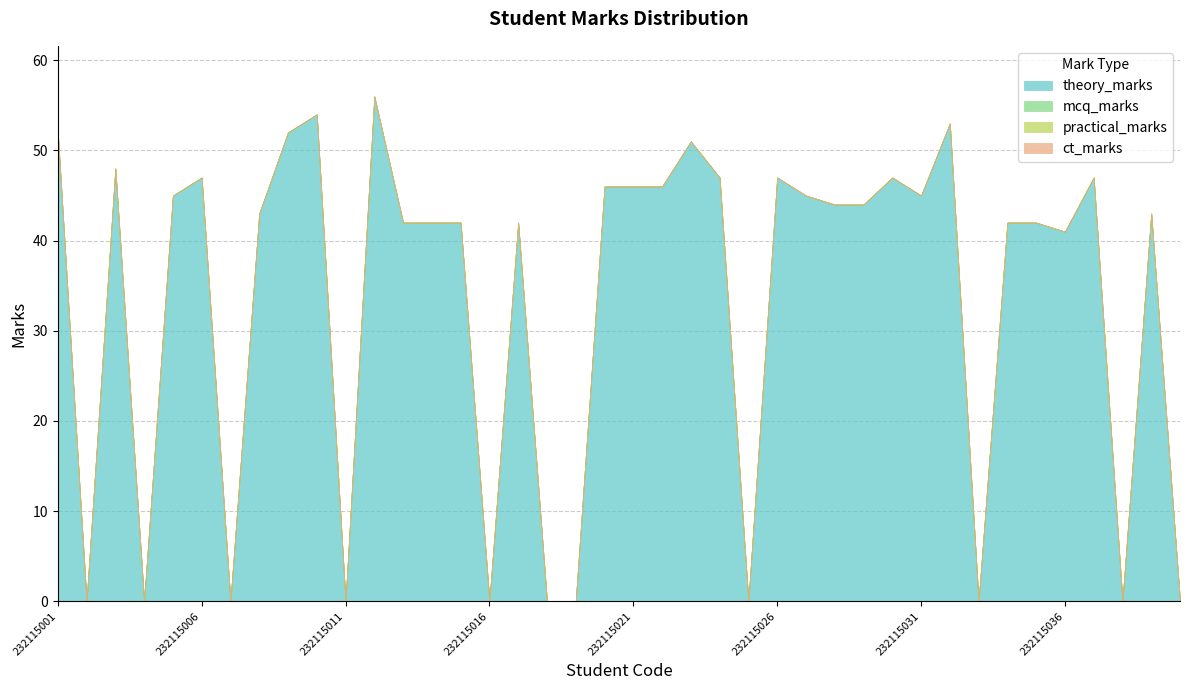

Rank the categories by practical_marks value from highest to lowest.

232115001, 232115002, 232115003, 232115004, 232115005, 232115006, 232115007, 232115008, 232115009, 232115010, 232115011, 232115012, 232115013, 232115014, 232115015, 232115016, 232115017, 232115018, 232115019, 232115020, 232115021, 232115022, 232115023, 232115024, 232115025, 232115026, 232115027, 232115028, 232115029, 232115030, 232115031, 232115032, 232115033, 232115034, 232115035, 232115036, 232115037, 232115038, 232115039, 232115040